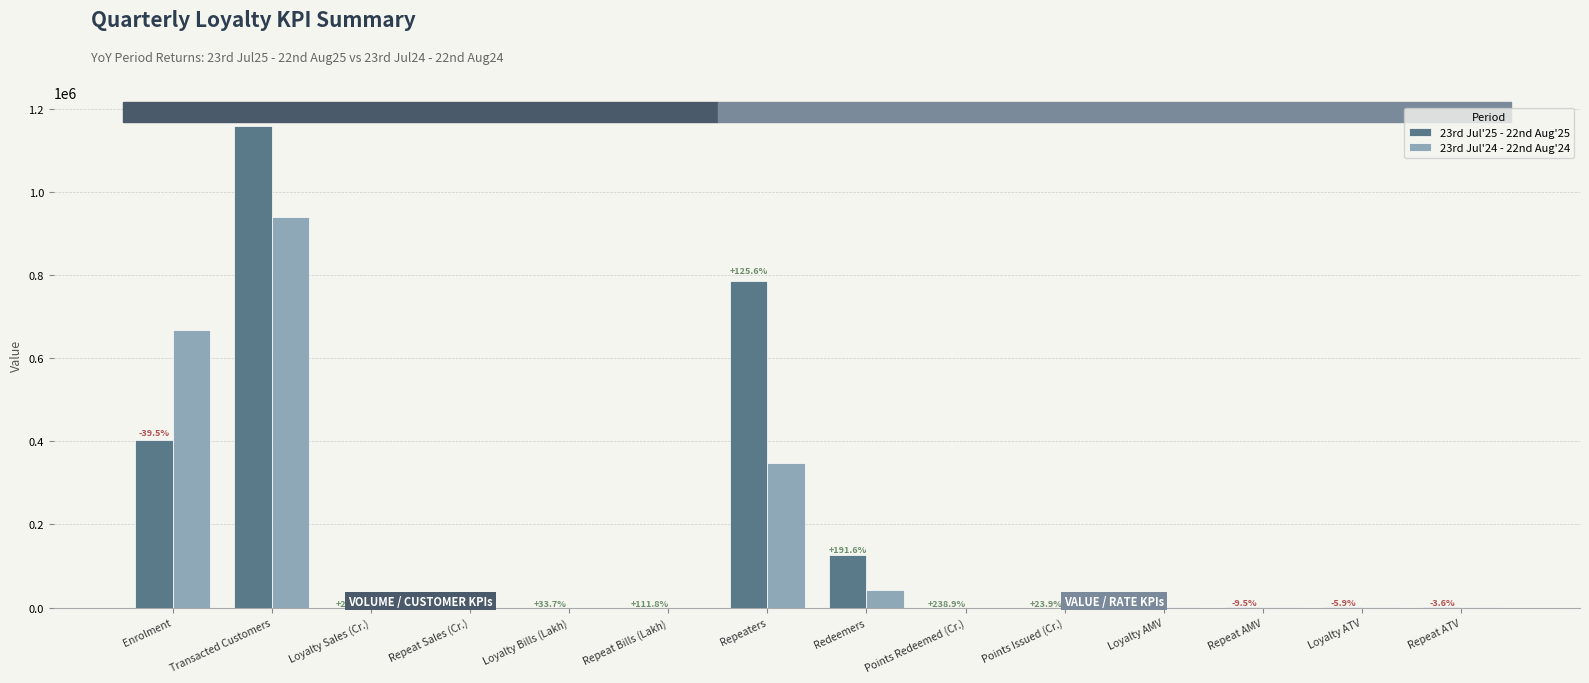

List the series in order of their overall mean, highest first.

23rd Jul'25 - 22nd Aug'25, 23rd Jul'24 - 22nd Aug'24